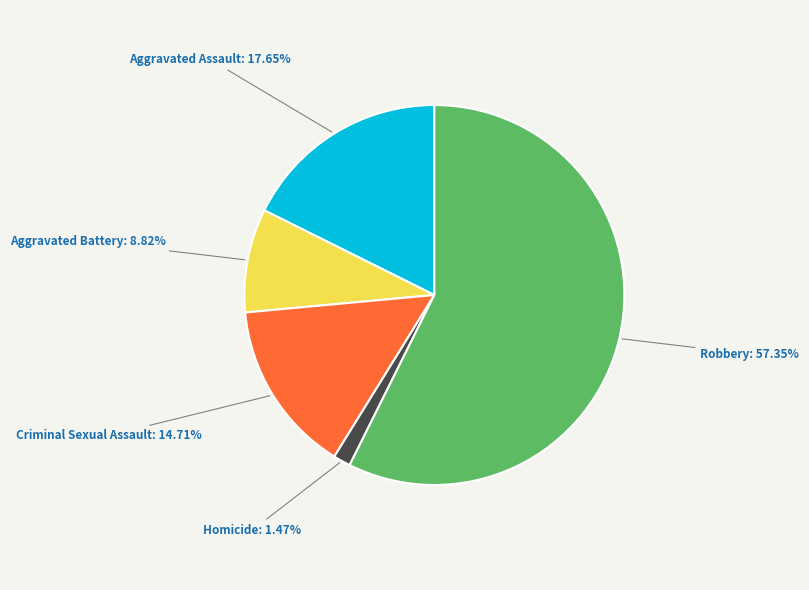

What is the majority slice?

Robbery